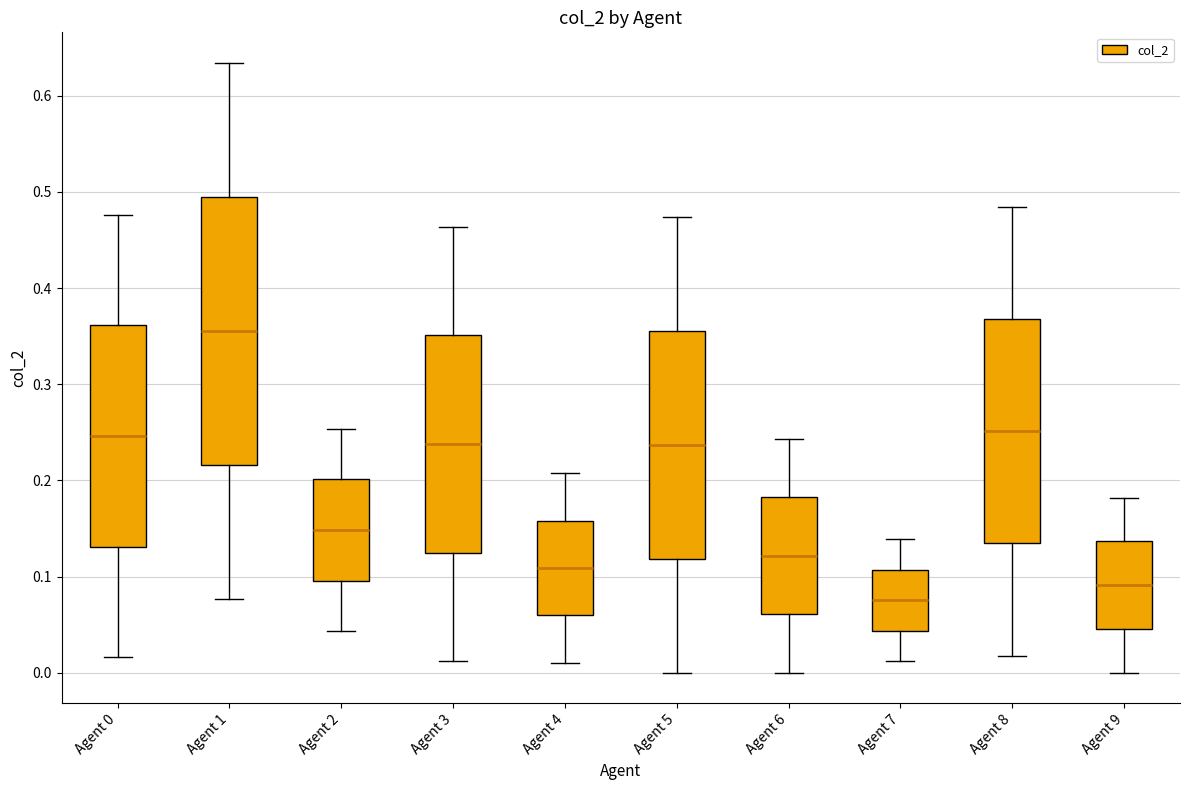

Reading left to right, transcribe this box plot: for each box, give where its median line is, the range the box spans, and where its two whiskers end, as read against the y-axis. The values are not printed on the chart, so give them approximately, as read against the axis.

Agent 0: median 0.25, box 0.13 to 0.36, whiskers 0.02 to 0.48
Agent 1: median 0.36, box 0.22 to 0.49, whiskers 0.08 to 0.63
Agent 2: median 0.15, box 0.10 to 0.20, whiskers 0.04 to 0.25
Agent 3: median 0.24, box 0.13 to 0.35, whiskers 0.01 to 0.46
Agent 4: median 0.11, box 0.06 to 0.16, whiskers 0.01 to 0.21
Agent 5: median 0.24, box 0.12 to 0.36, whiskers 0.00 to 0.47
Agent 6: median 0.12, box 0.06 to 0.18, whiskers 0.00 to 0.24
Agent 7: median 0.08, box 0.04 to 0.11, whiskers 0.01 to 0.14
Agent 8: median 0.25, box 0.13 to 0.37, whiskers 0.02 to 0.48
Agent 9: median 0.09, box 0.05 to 0.14, whiskers 0.00 to 0.18